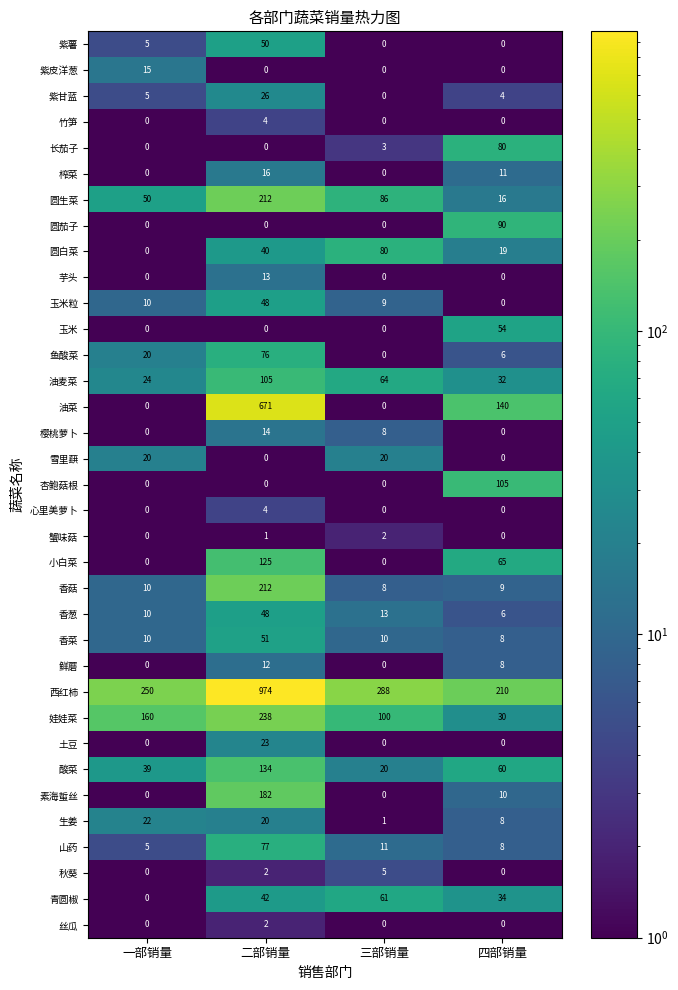

True or false: 心里美萝卜 has a value of 2 at 四部销量.

False